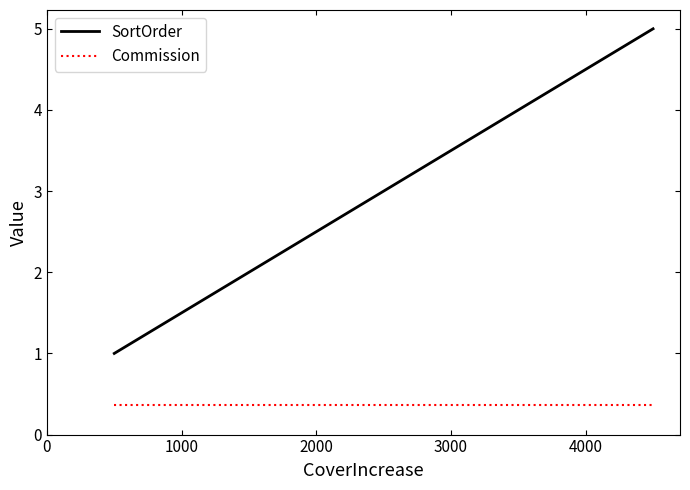

Which series has the widest spread of values?

SortOrder